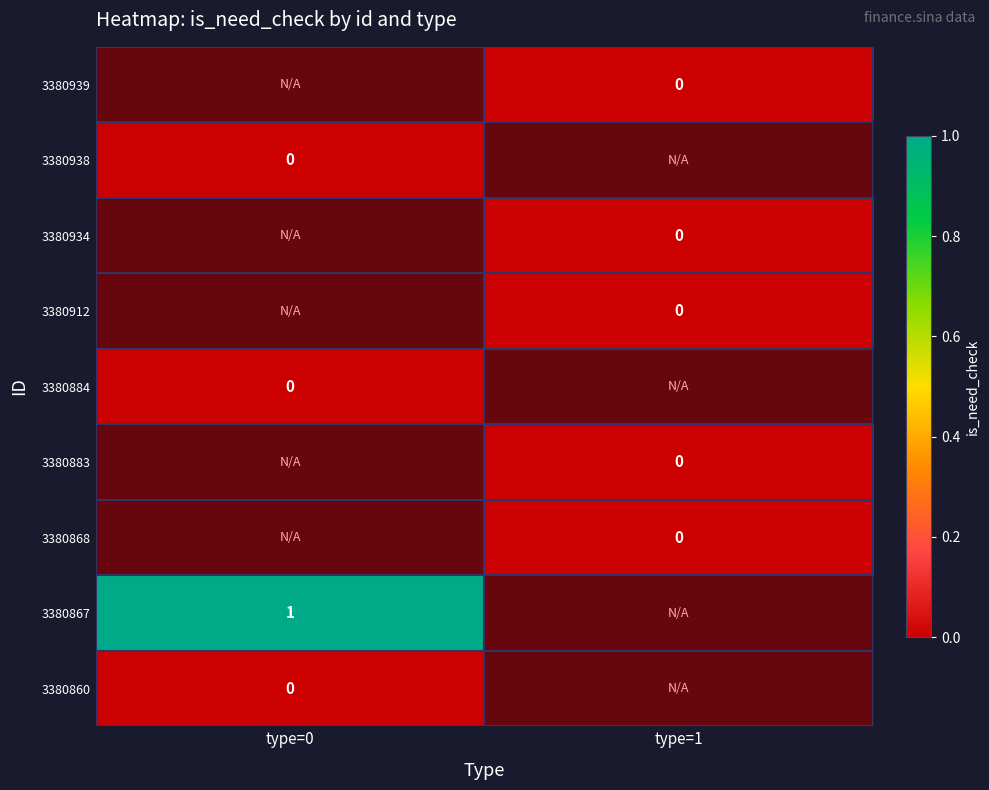

Reading left to right, transcribe all the data shown in this chart.

3380939: type=1	is_need_check=0
3380938: type=0	is_need_check=0
3380934: type=1	is_need_check=0
3380912: type=1	is_need_check=0
3380884: type=0	is_need_check=0
3380883: type=1	is_need_check=0
3380868: type=1	is_need_check=0
3380867: type=0	is_need_check=1
3380860: type=0	is_need_check=0